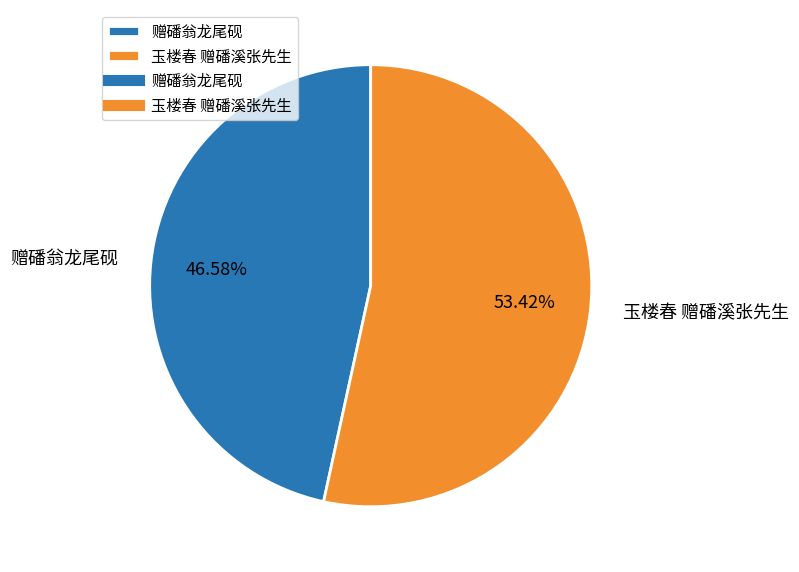

Count the number of slices in the pie.

2